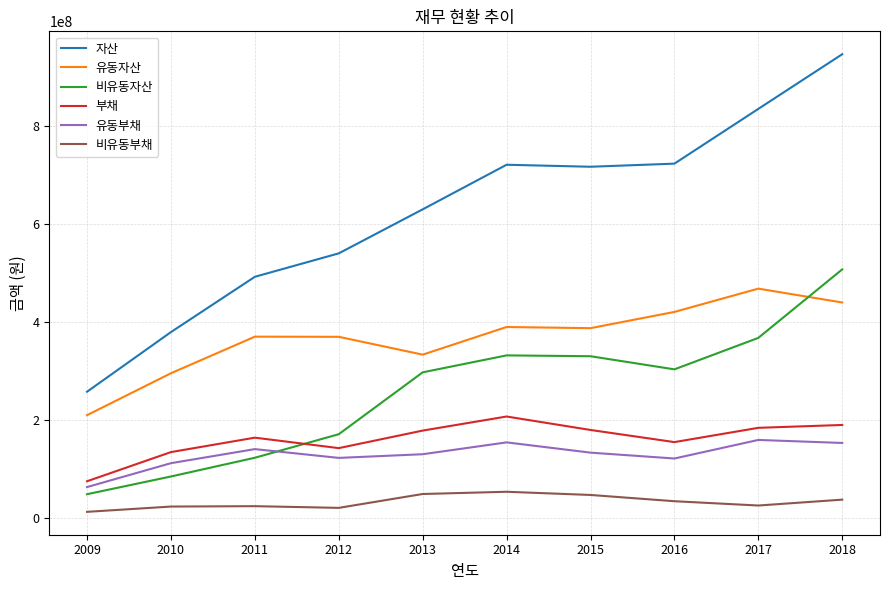

True or false: 부채 has more than 1 points higher than both neighbors.

True